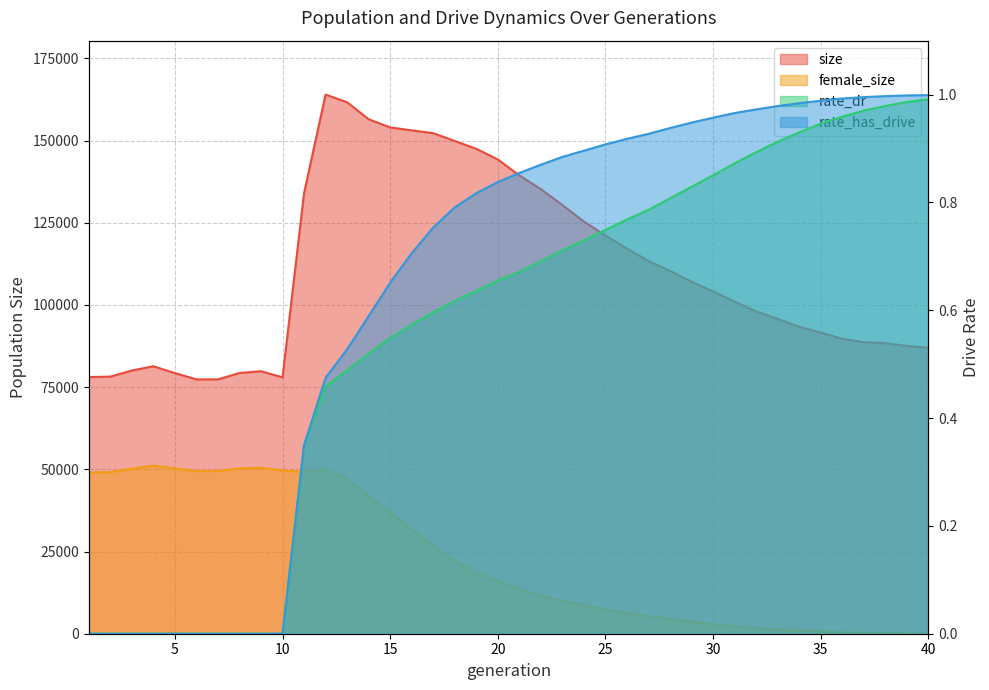

At which label is female_size closest to 25586?

17